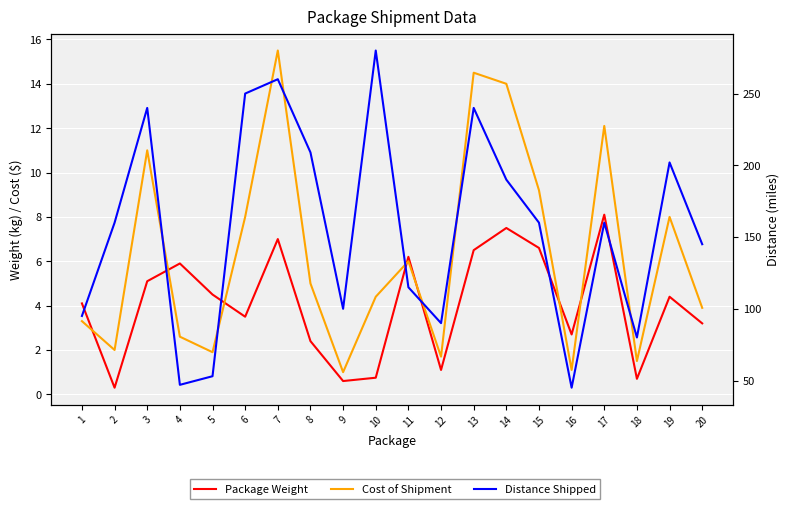

At how many categories does at least one series exceed 98?

14